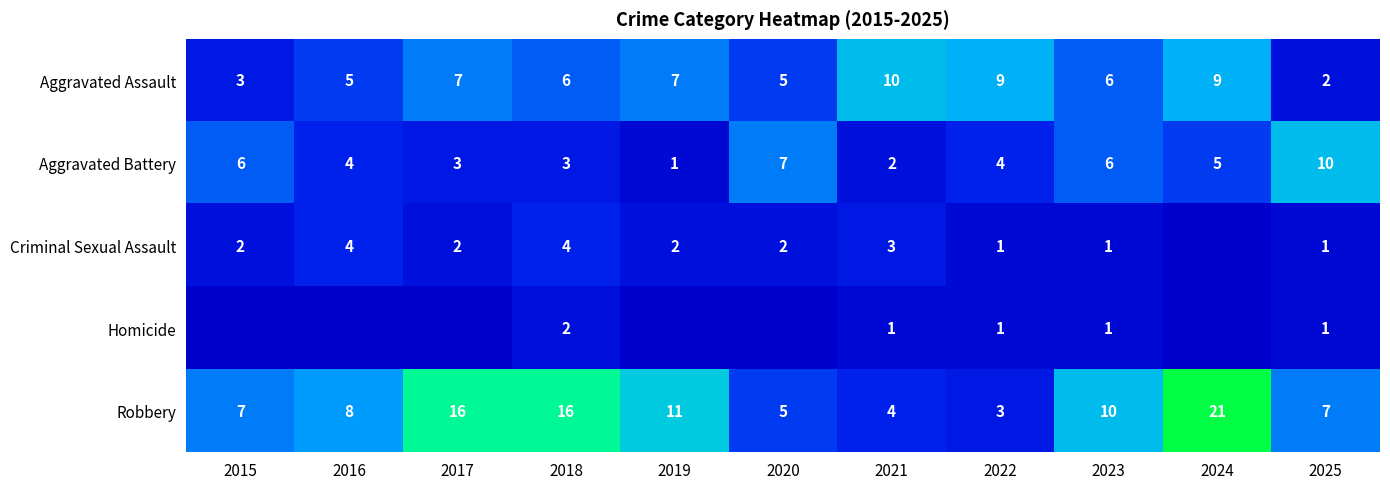

What is the difference between the Robbery values at 2025 and 2022?

4